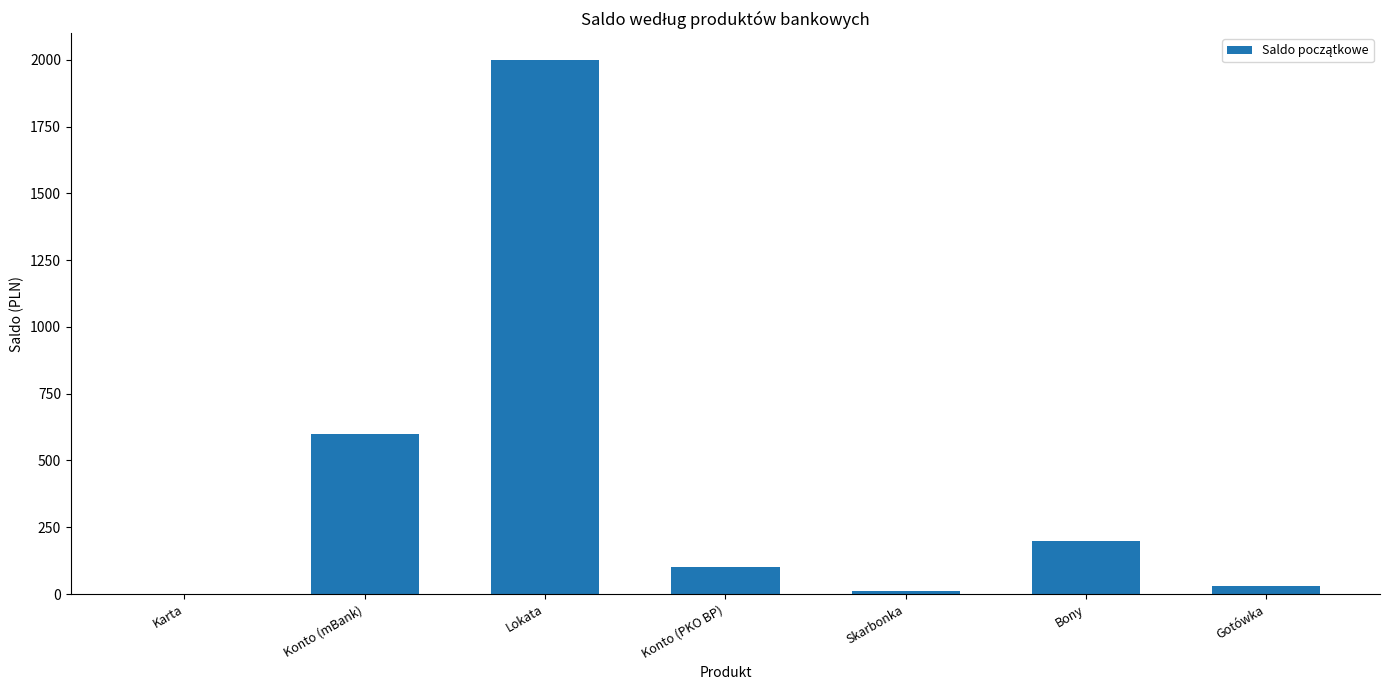

What is the difference between the values at Konto (mBank) and Skarbonka?

589.5